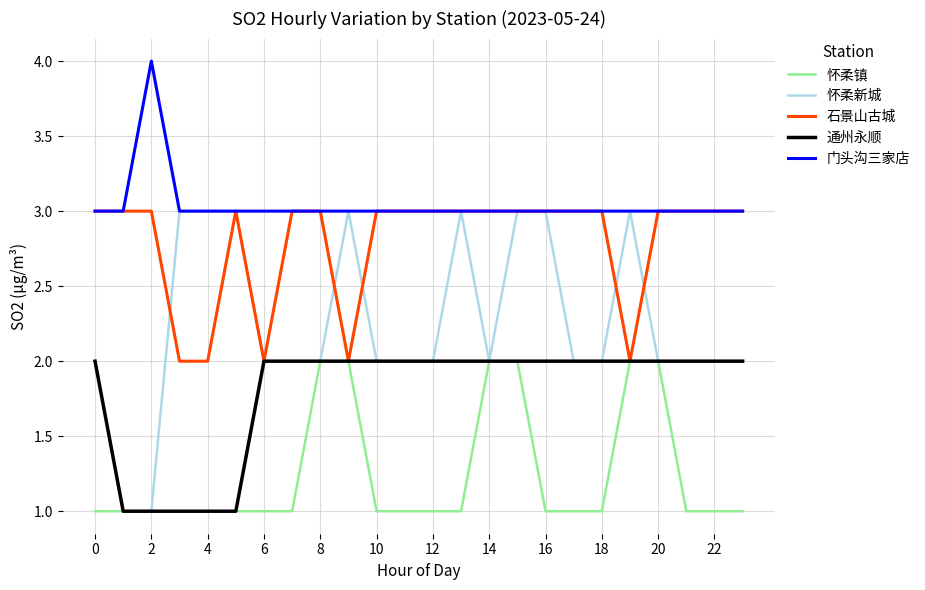

What is the greatest value displayed?

4